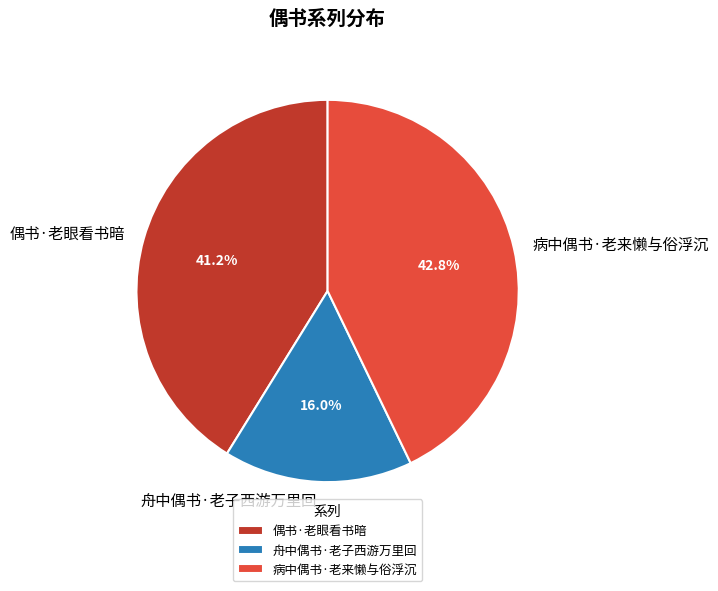

Is there any slice that represents more than half of the pie?

No